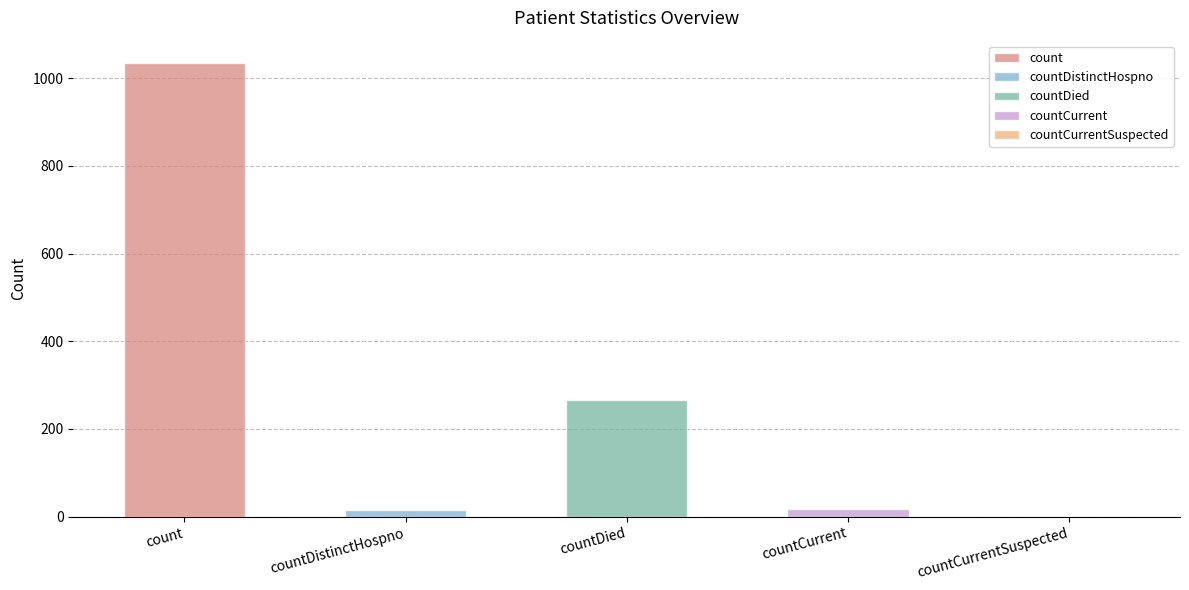

Rank the categories by value from highest to lowest.

count, countDied, countCurrent, countDistinctHospno, countCurrentSuspected